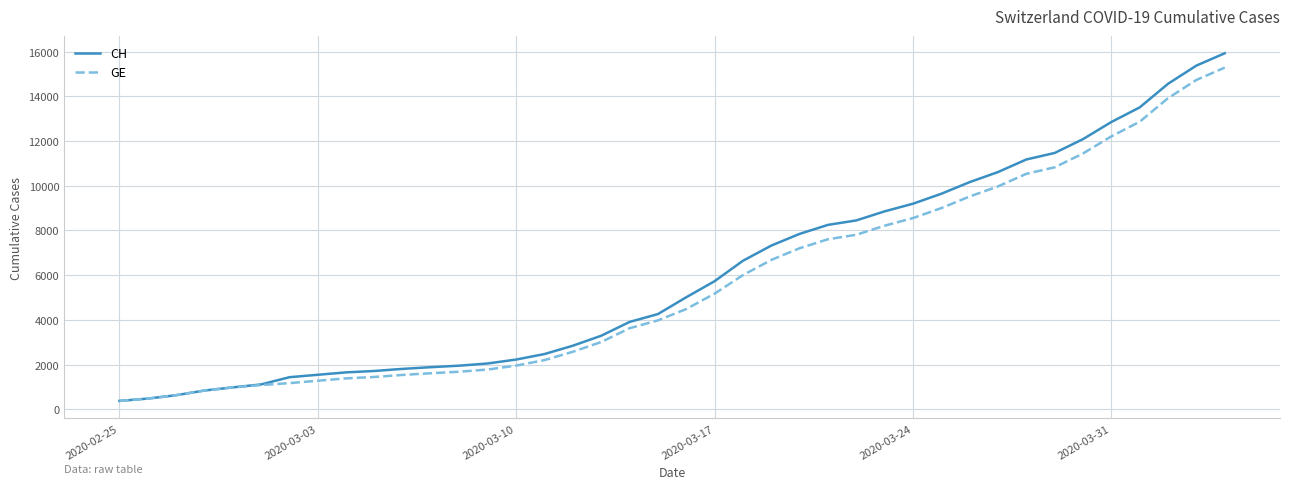

What is the minimum value for CH?

375